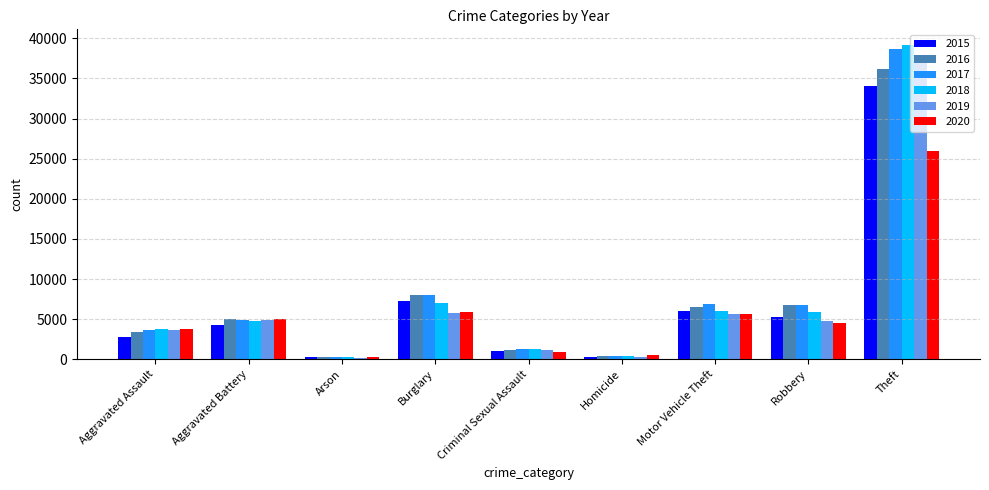

True or false: 2020 has a value of 1131 at Robbery.

False